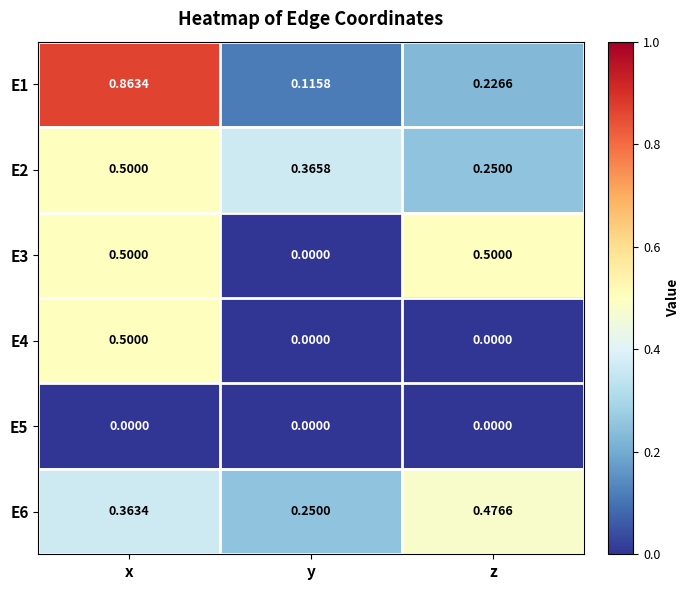

At which category does the chart reach its peak across all series?

x